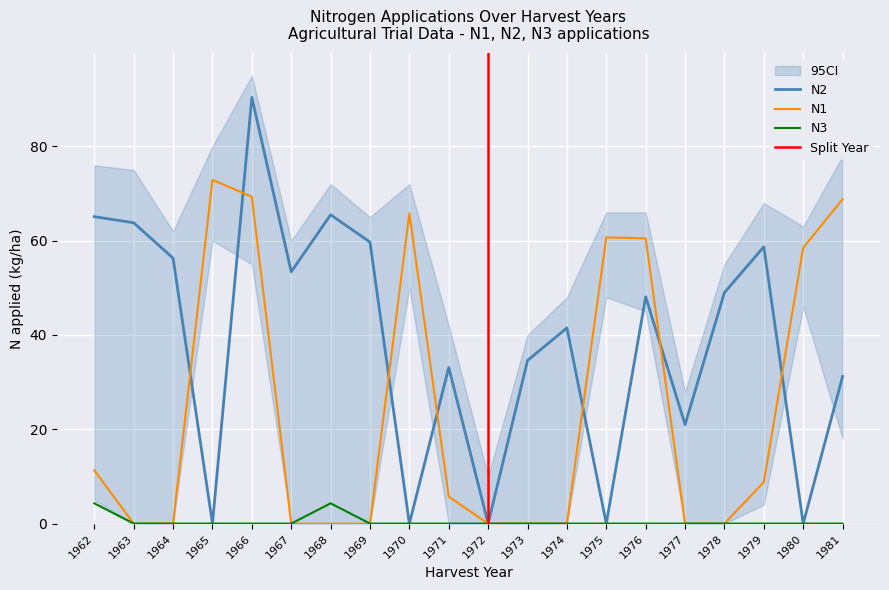

What is the highest value of the N2 series?

90.4